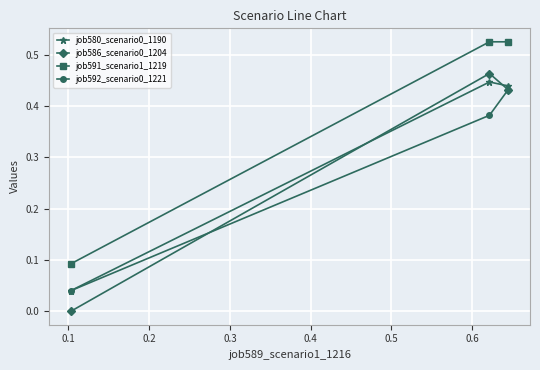

Which series has the largest total across all categories?

job591_scenario1_1219